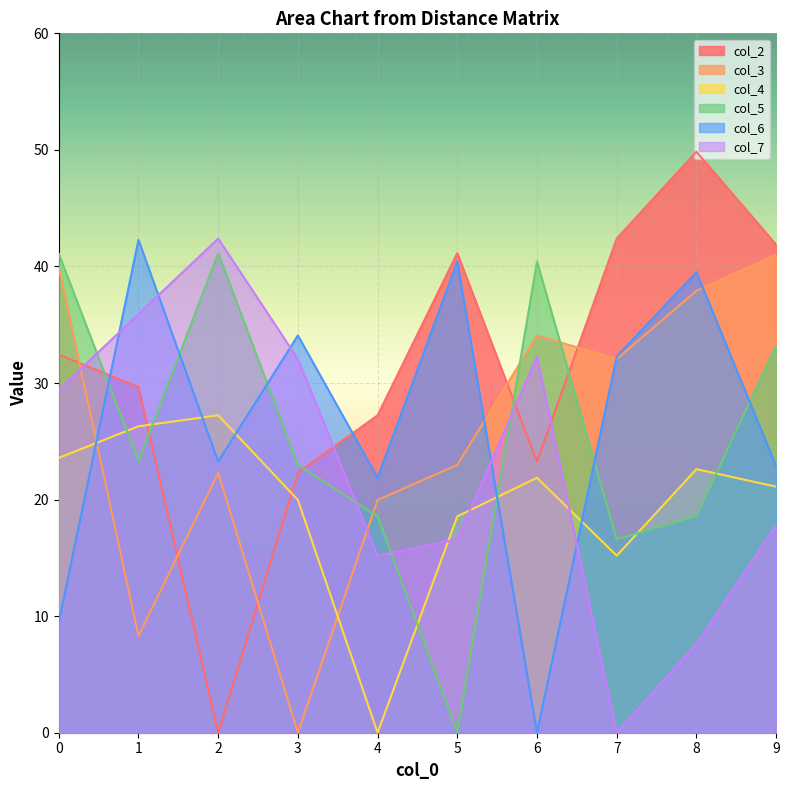

At which category is the sum across all series the highest?

9